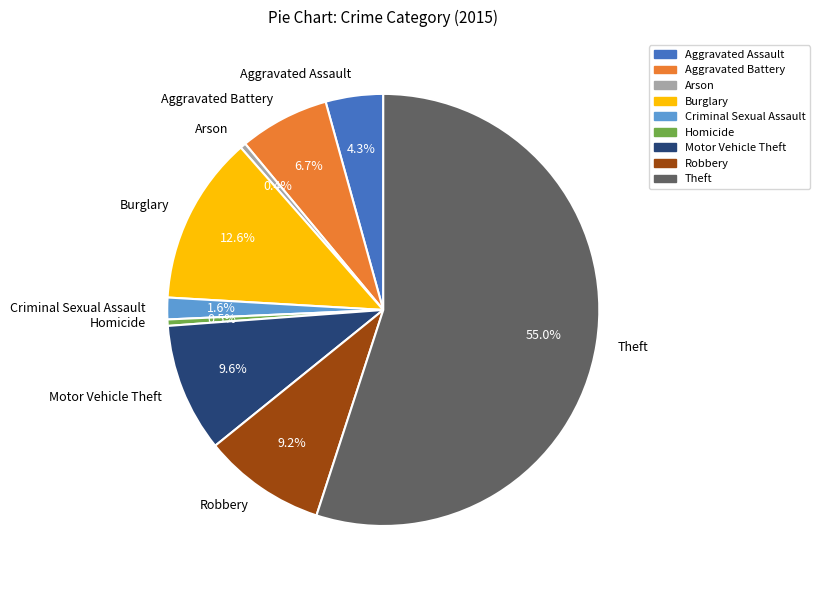

What is the ratio of the value at Motor Vehicle Theft to the value at Arson?

22.5